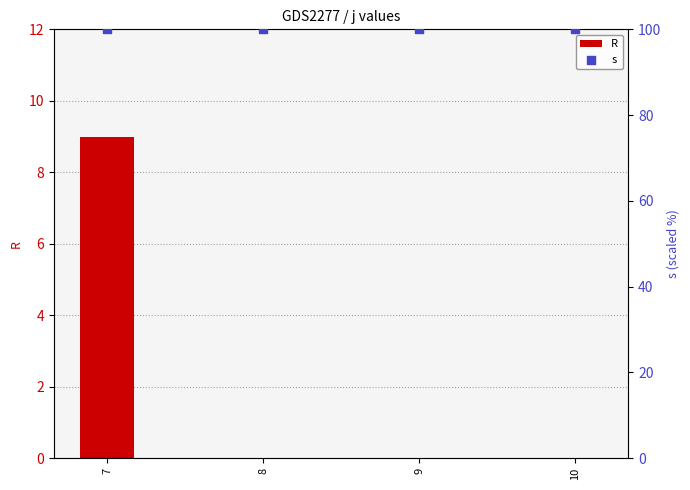

What is the total value across all series at 8?

100